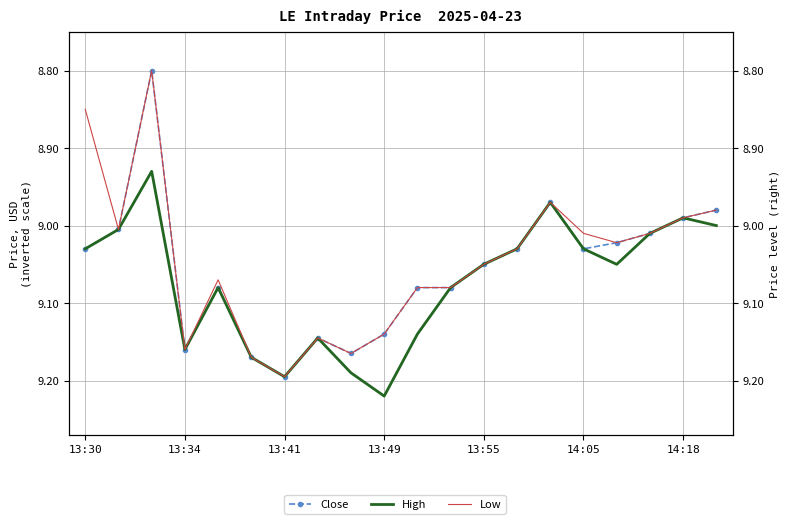

What is the difference between the second highest and minimum values in the High series?

0.3